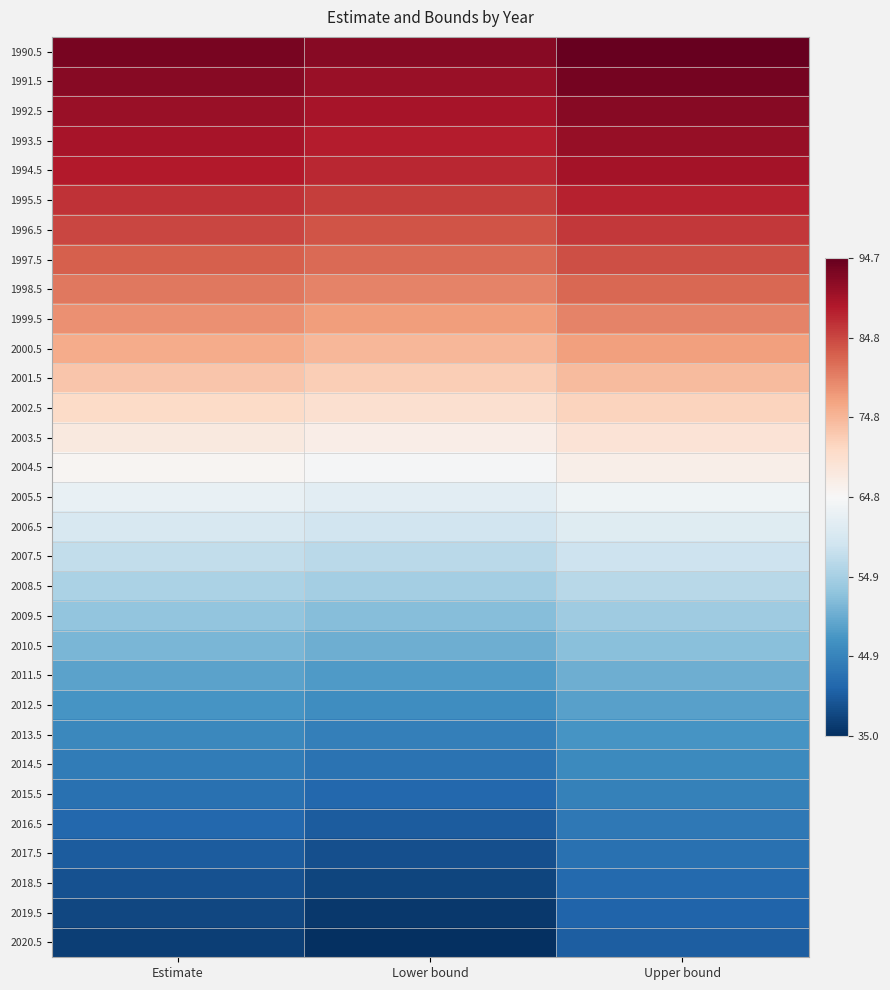

At which category does the chart reach its peak across all series?

Upper bound